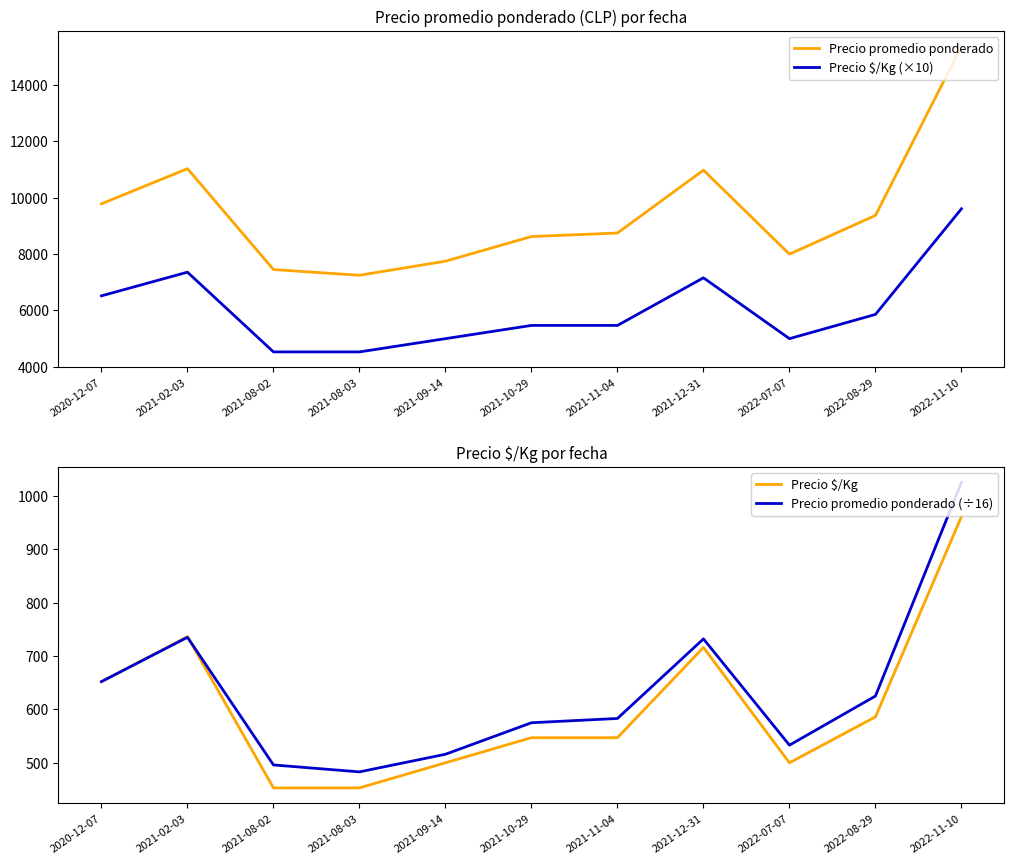

Is it true that Precio promedio ponderado equals 8750 at 2021-11-04?

True